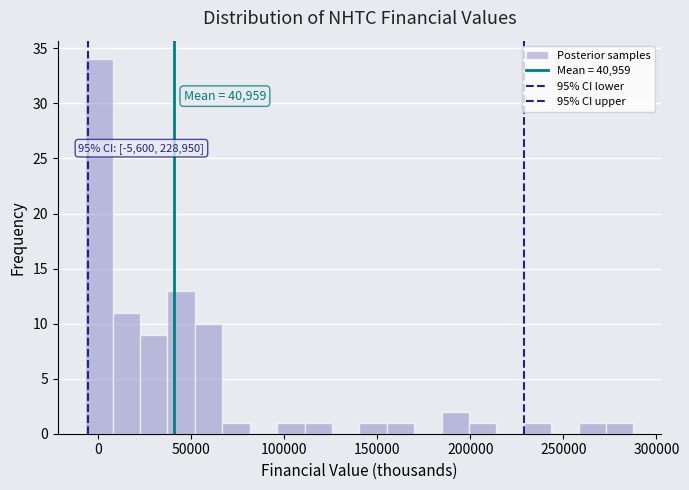

Read against the x-axis, roughly where is the centre of the tallest bar?

0